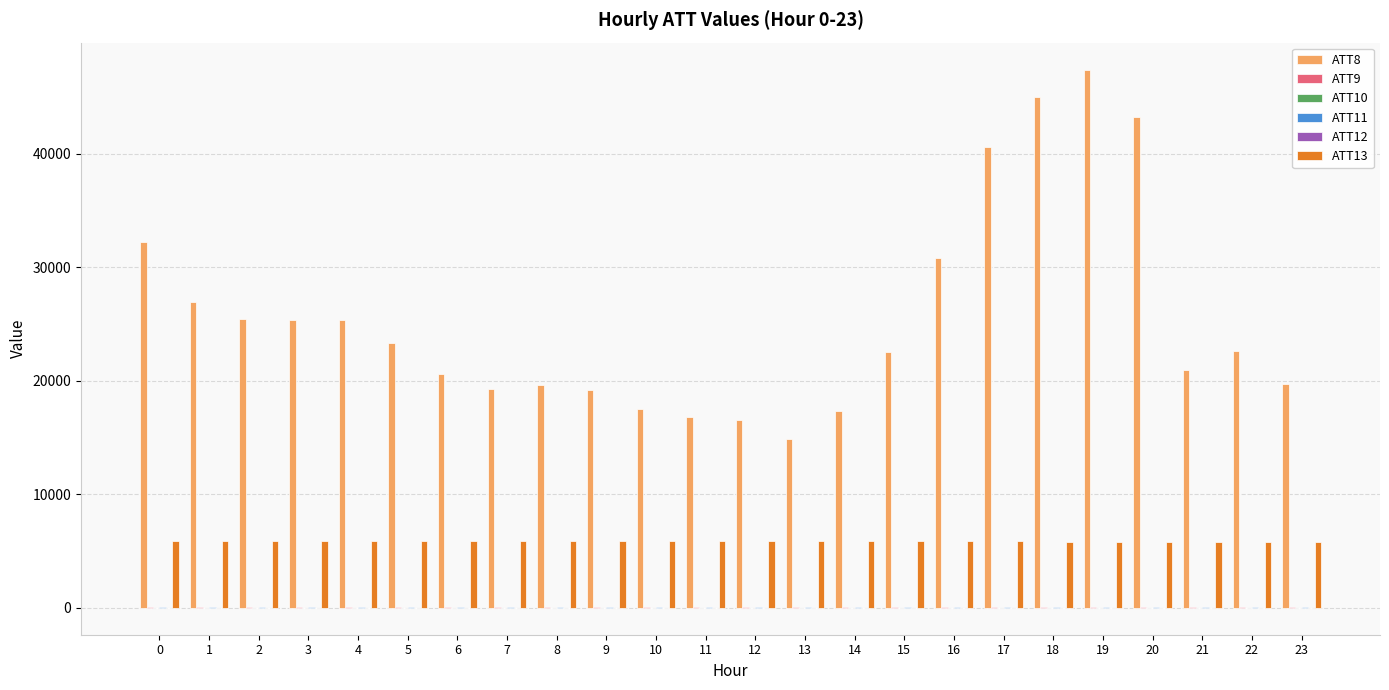

Is the value of ATT8 at 23 greater than the value of ATT13 at 6?

Yes